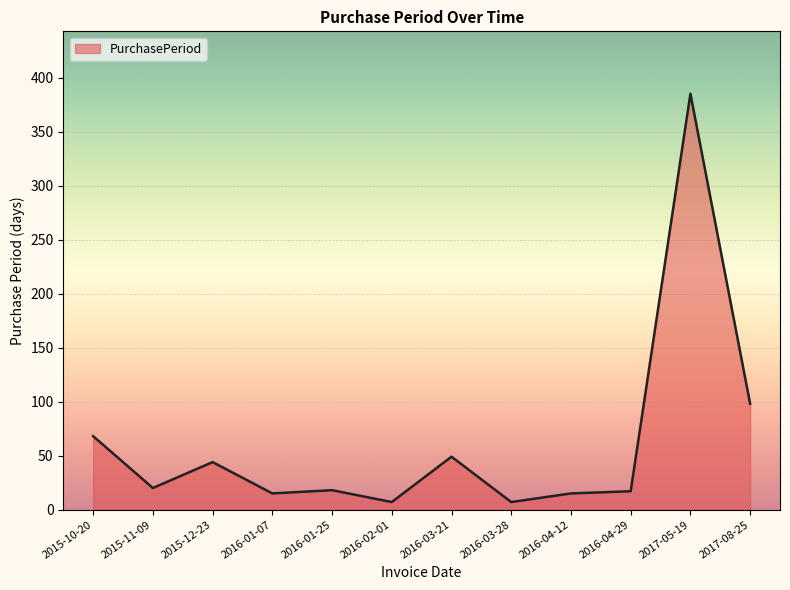

What is the ratio of the value at 2015-12-23 to the value at 2016-01-07?

2.9